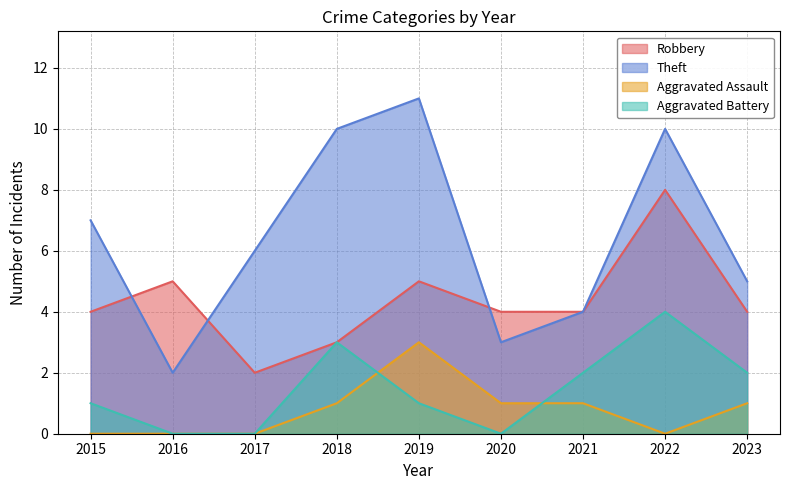

Reading left to right, what are all the values shown in this chart?

Robbery: 4	5	2	3	5	4	4	8	4
Theft: 7	2	6	10	11	3	4	10	5
Aggravated Assault: 0	0	0	1	3	1	1	0	1
Aggravated Battery: 1	0	0	3	1	0	2	4	2